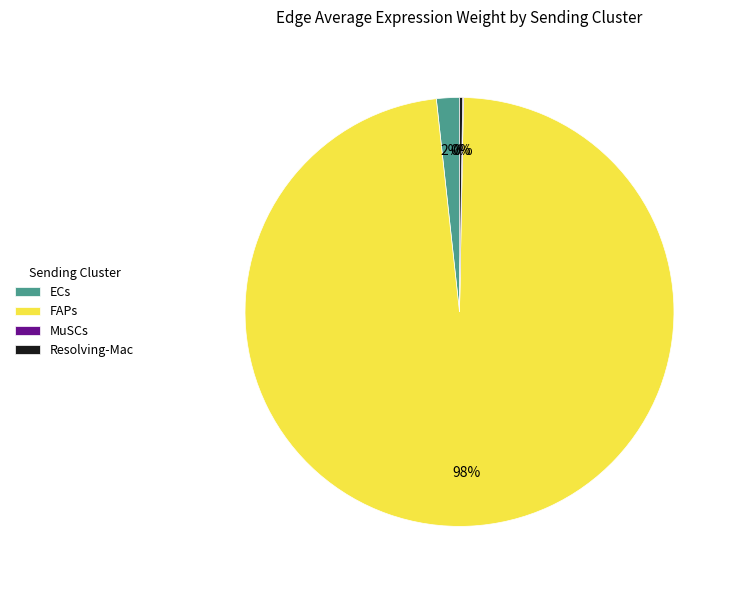

What is the largest slice in the pie chart?

FAPs